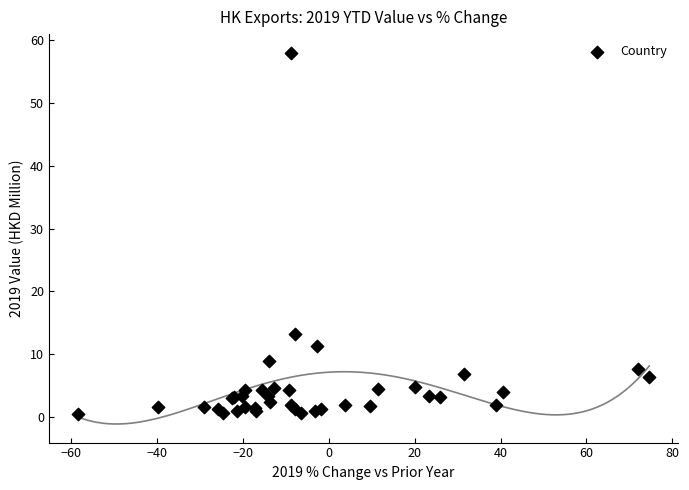

What Y value in the scatter plot is closest to 29?

13.3